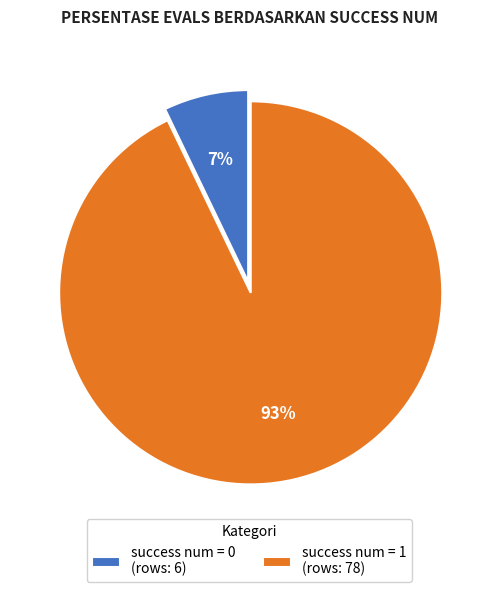

Rank the categories by value from highest to lowest.

success num = 1 (rows: 78), success num = 0 (rows: 6)